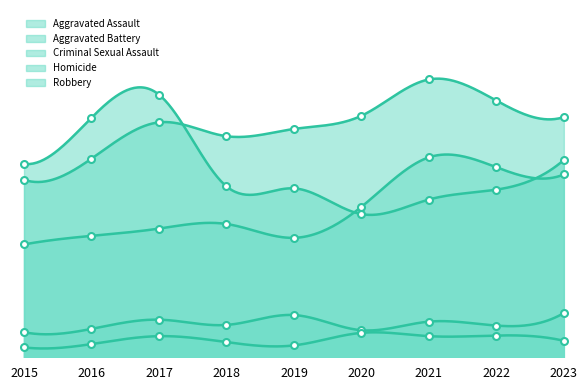

Which series ends up on top after the final intersection of Aggravated Assault and Robbery?

Robbery